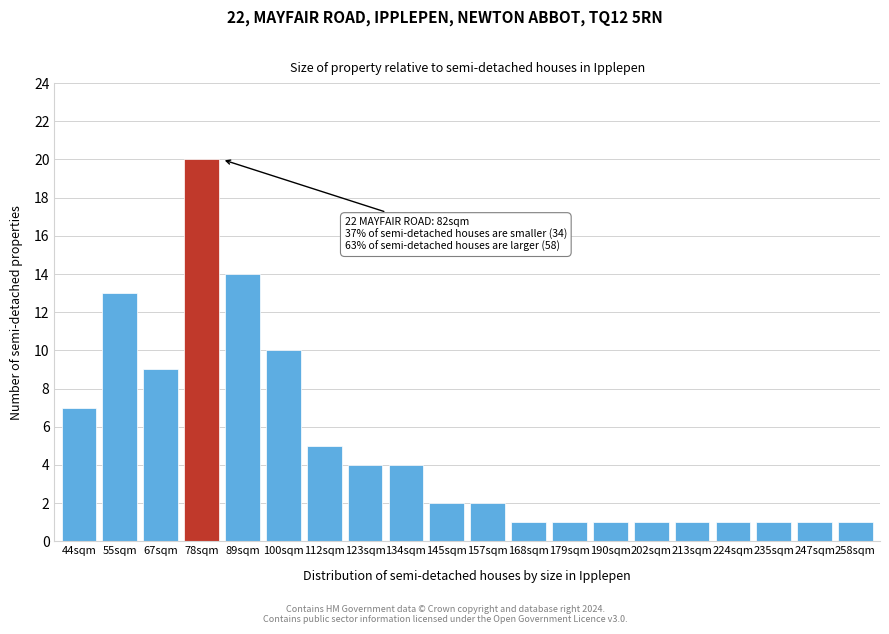

Reading left to right, extract all data points from this chart.

44sqm=7	55sqm=13	67sqm=9	78sqm=20	89sqm=14	100sqm=10	112sqm=5	123sqm=4	134sqm=4	145sqm=2	157sqm=2	168sqm=1	179sqm=1	190sqm=1	202sqm=1	213sqm=1	224sqm=1	235sqm=1	247sqm=1	258sqm=1